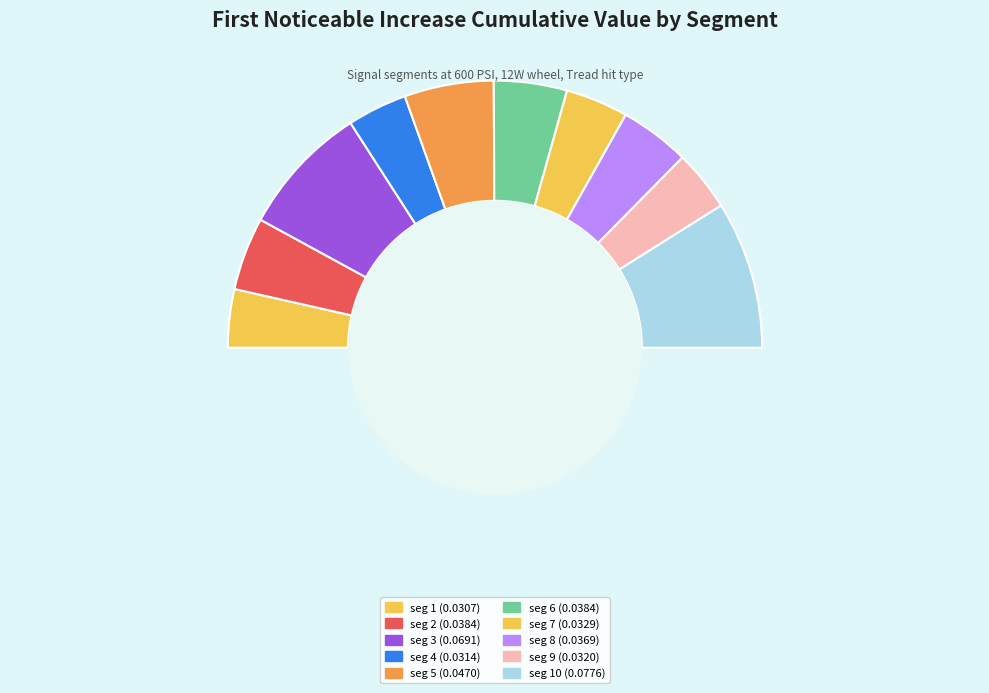

Between signal segment 2 and signal segment 6, which is larger?

signal segment 6